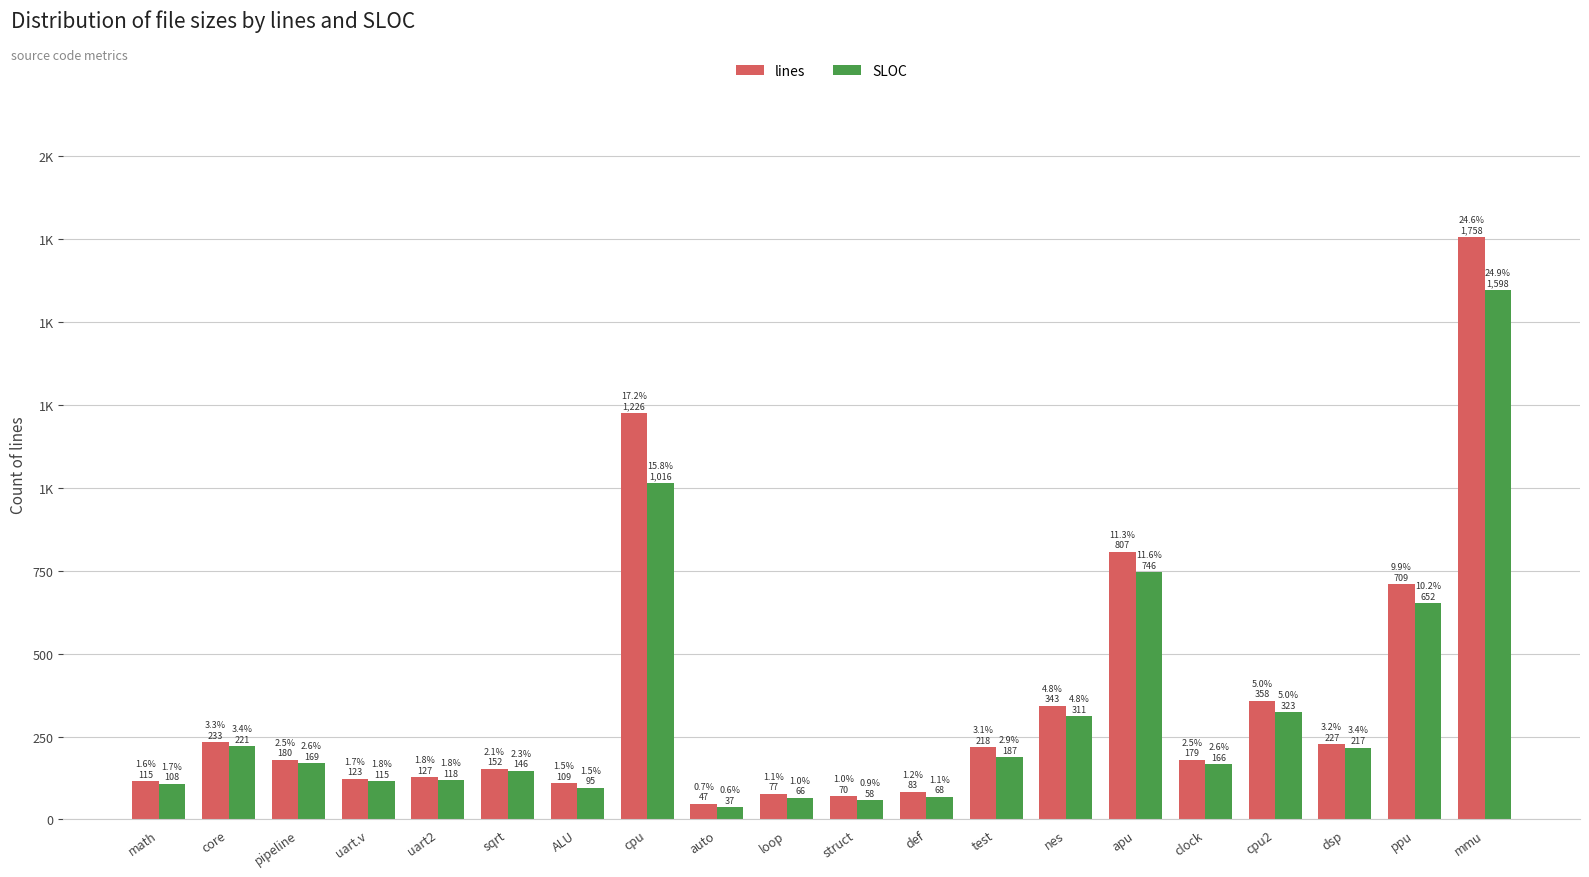

What are all the series names shown in the legend?

lines, SLOC